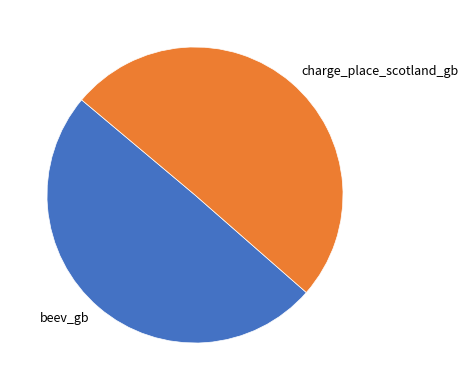

How many slices are in this pie chart?

2